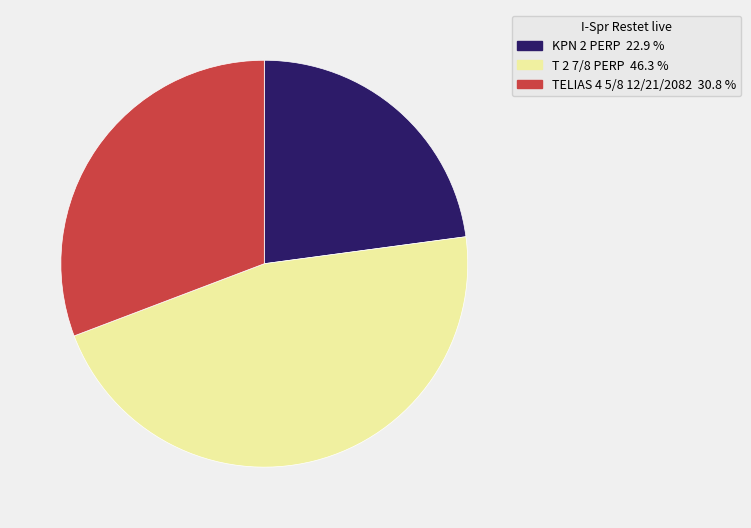

Do T 2 7/8 PERP and TELIAS 4 5/8 12/21/2082 together represent more than half of the pie?

Yes